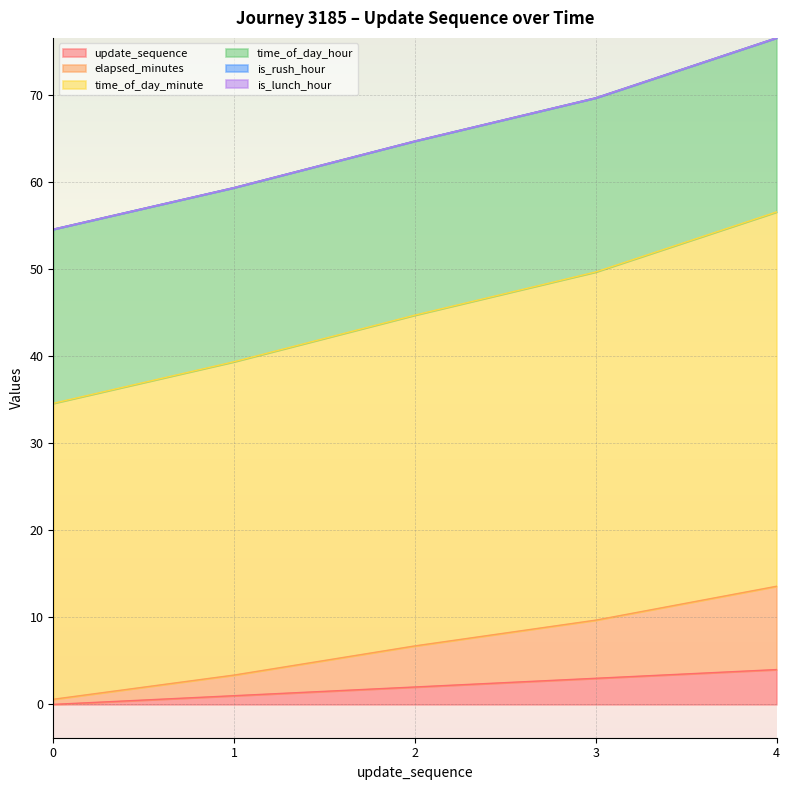

True or false: update_sequence has a value of 0.0 at 0.

True